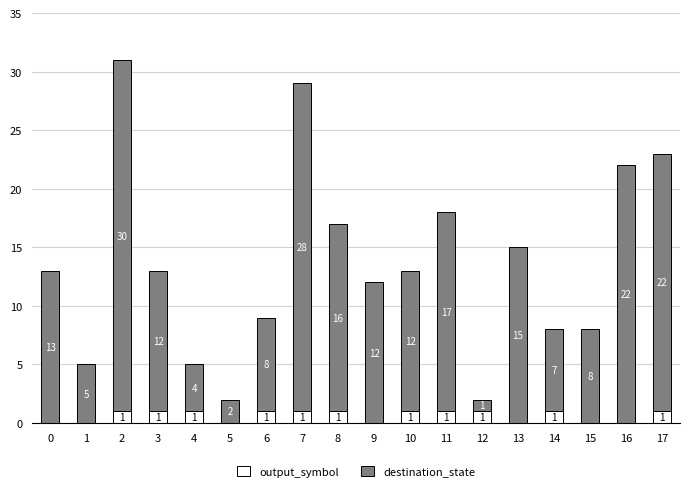

True or false: output_symbol has a value of 1 at 17.

True